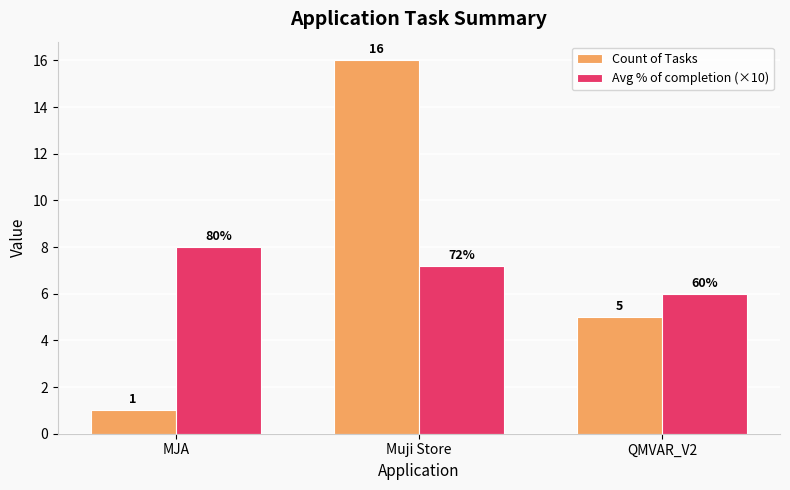

What is the difference between the Count of Tasks values at QMVAR_V2 and Muji Store?

11.0